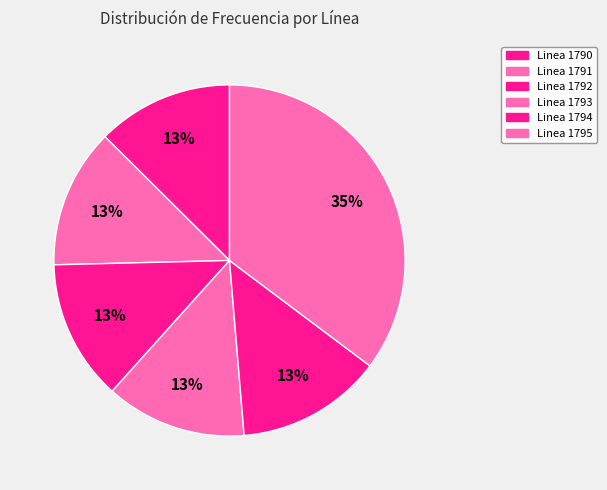

Is it true that Linea 1790 is 13% of the pie?

True